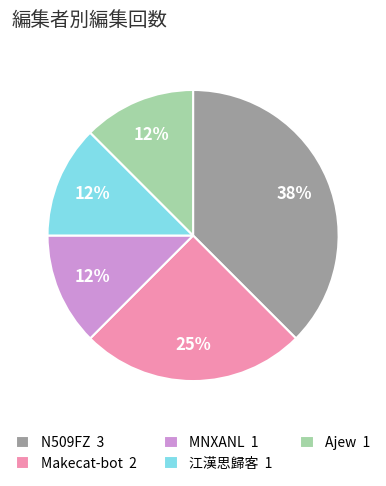

To the nearest percent, what portion does Makecat-bot represent?

25%